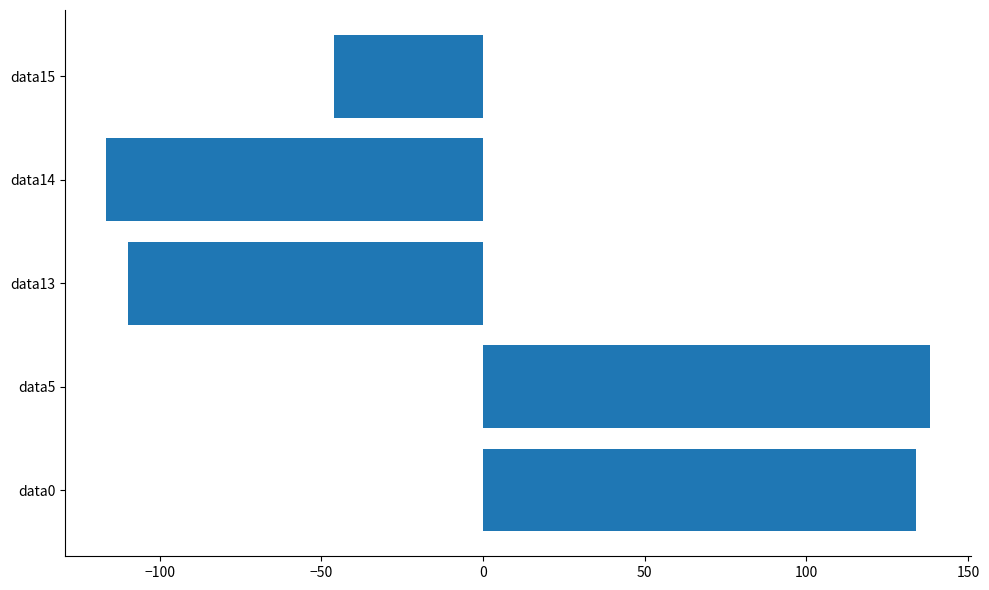

List the labels in order of value, smallest first.

data14, data13, data15, data0, data5